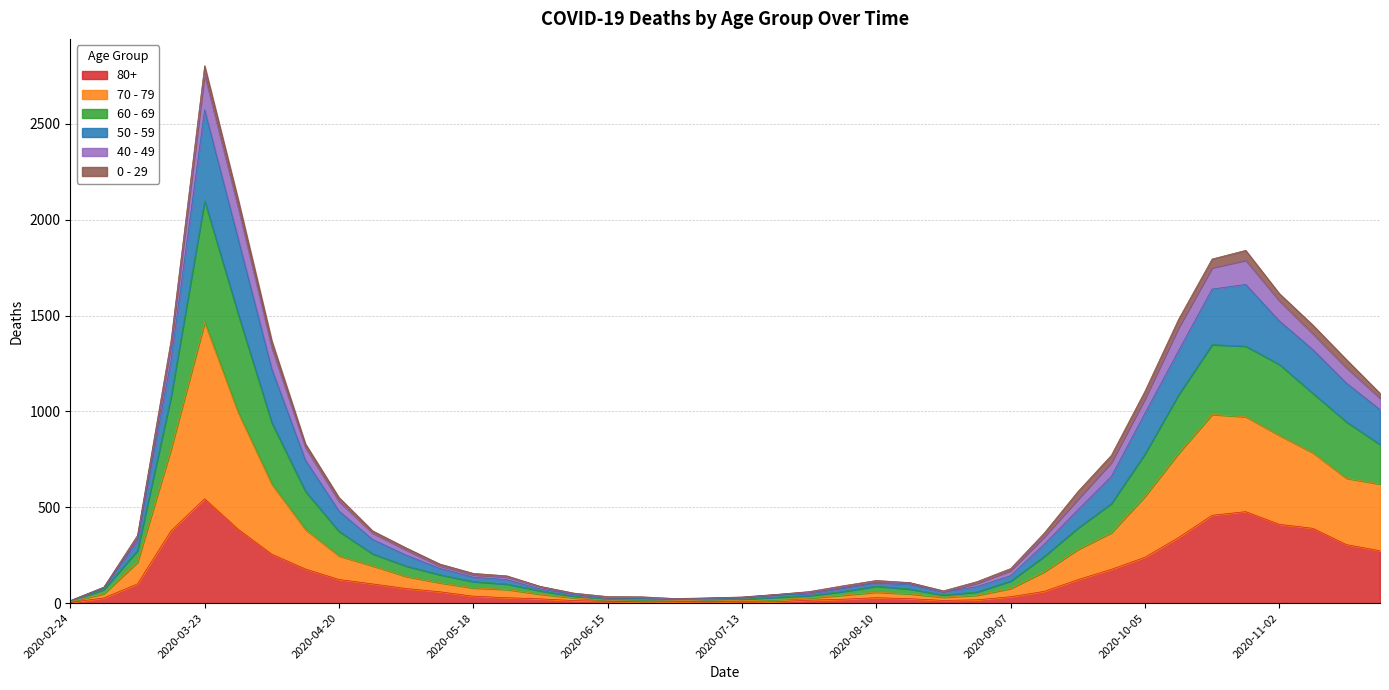

Which category has the highest value in the 80+ series?

2020-03-23